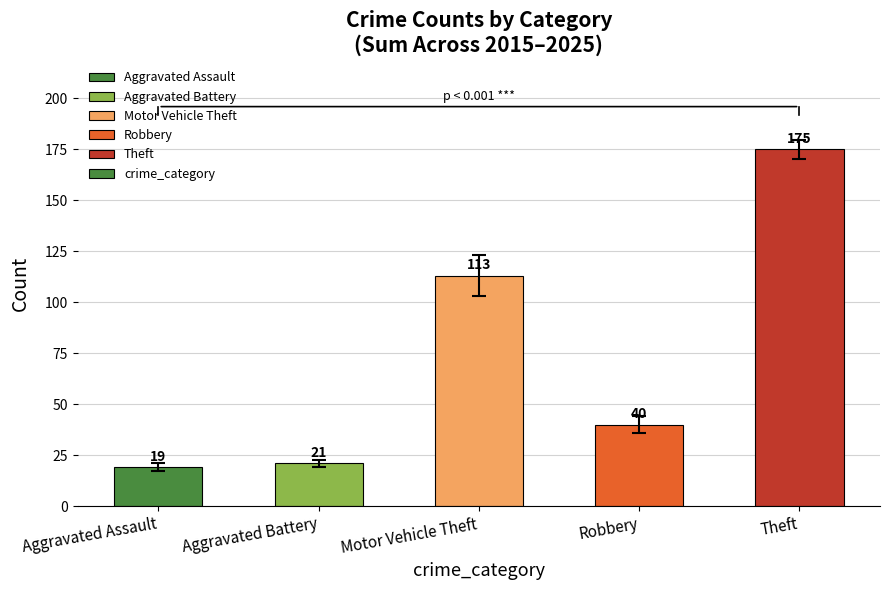

Approximately how many times larger is the value at Motor Vehicle Theft compared to Theft?

0.6